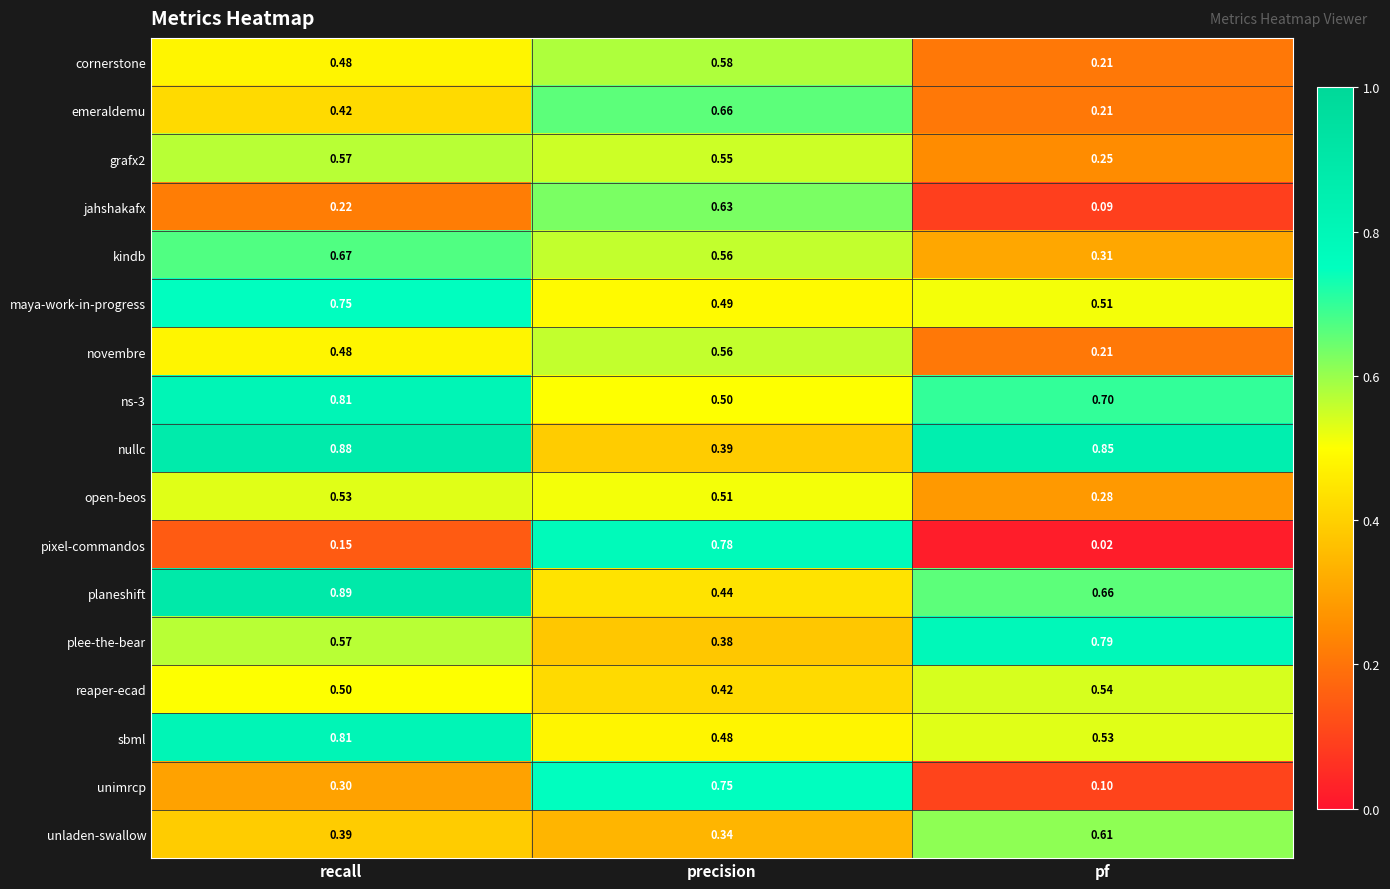

Which series has the widest spread of values?

pixel-commandos